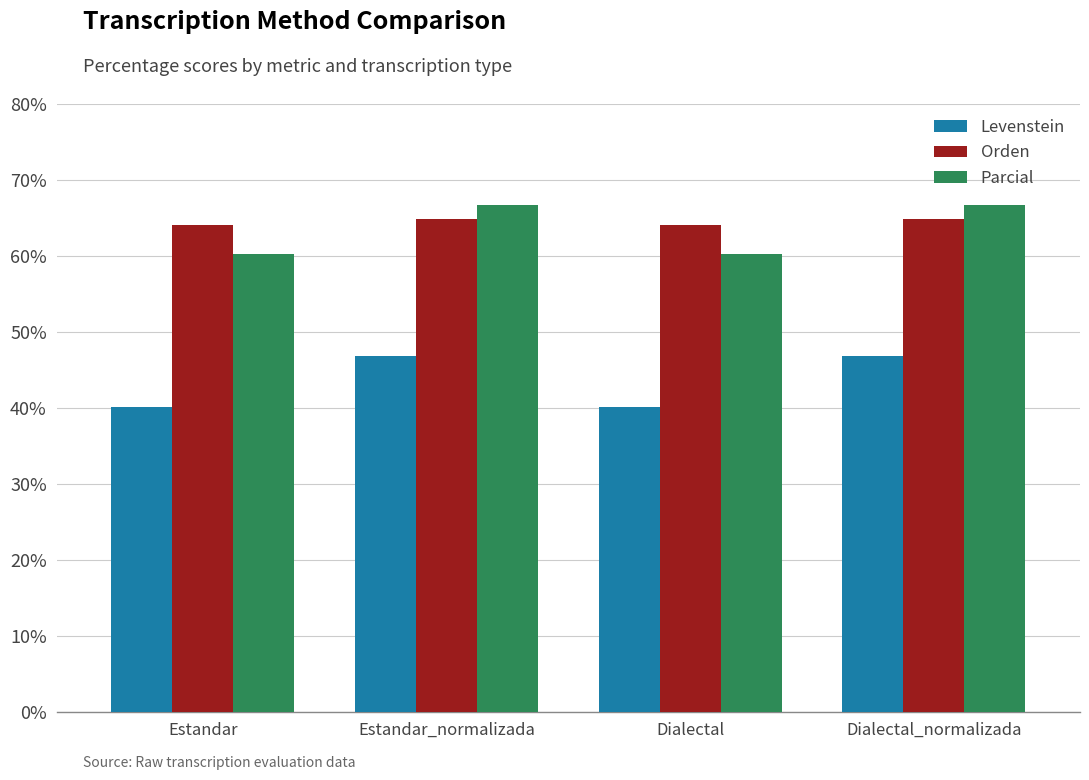

What is the difference between the highest and lowest values at Estandar?

24.0